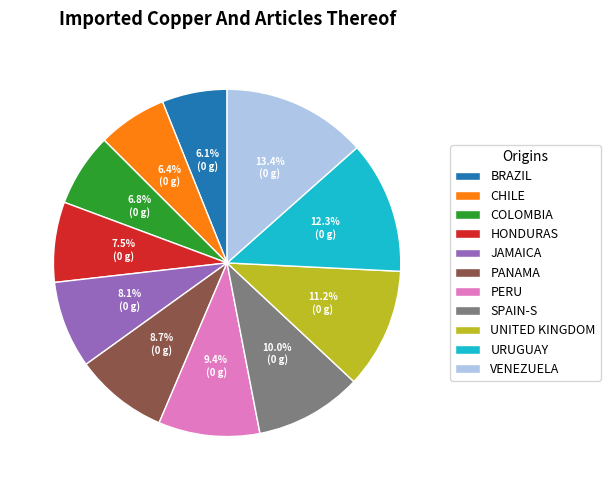

How many segments does this pie chart have?

11